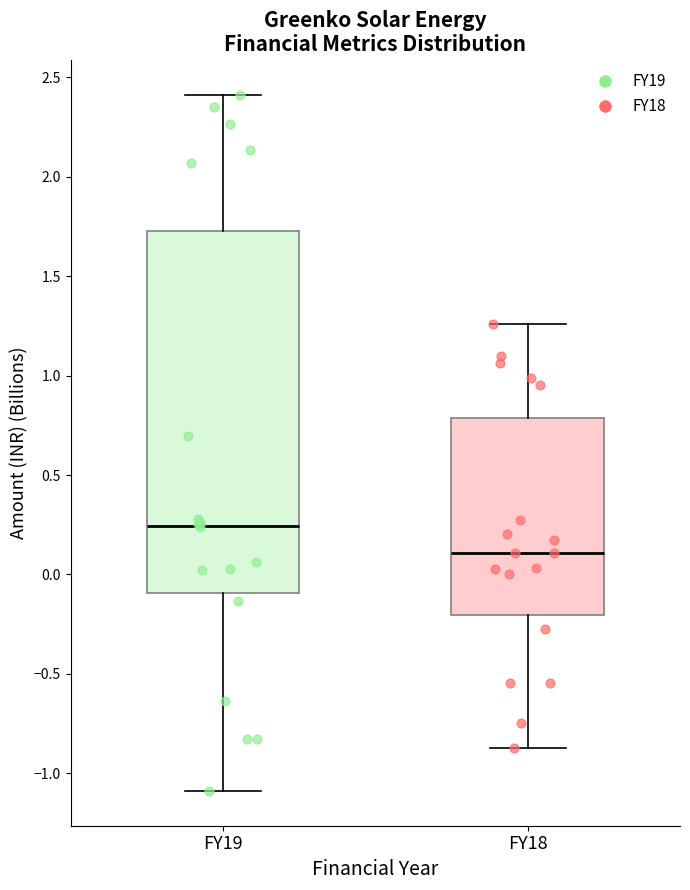

Which box is the tallest, from its lower edge to its upper edge?

FY19